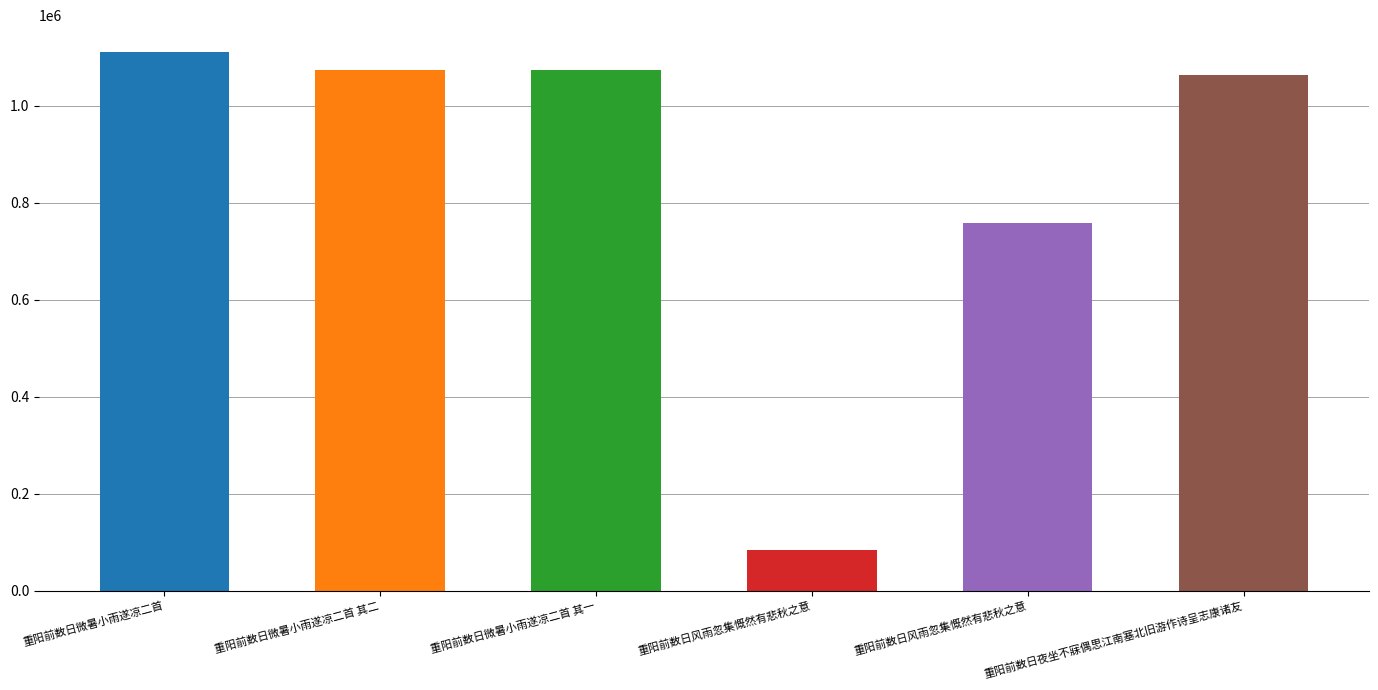

Rank the categories by value from lowest to highest.

重阳前数日风雨忽集慨然有悲秋之意, 重阳前数日风雨忽集慨然有悲秋之意, 重阳前数日夜坐不寐偶思江南塞北旧游作诗呈志康诸友, 重阳前数日微暑小雨遂凉二首 其一, 重阳前数日微暑小雨遂凉二首 其二, 重阳前数日微暑小雨遂凉二首